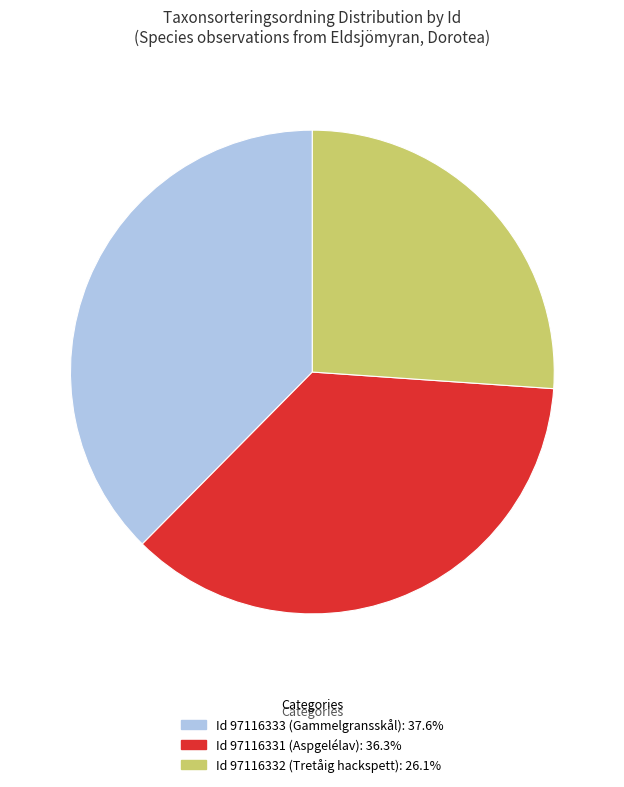

Does any single category account for the majority?

No